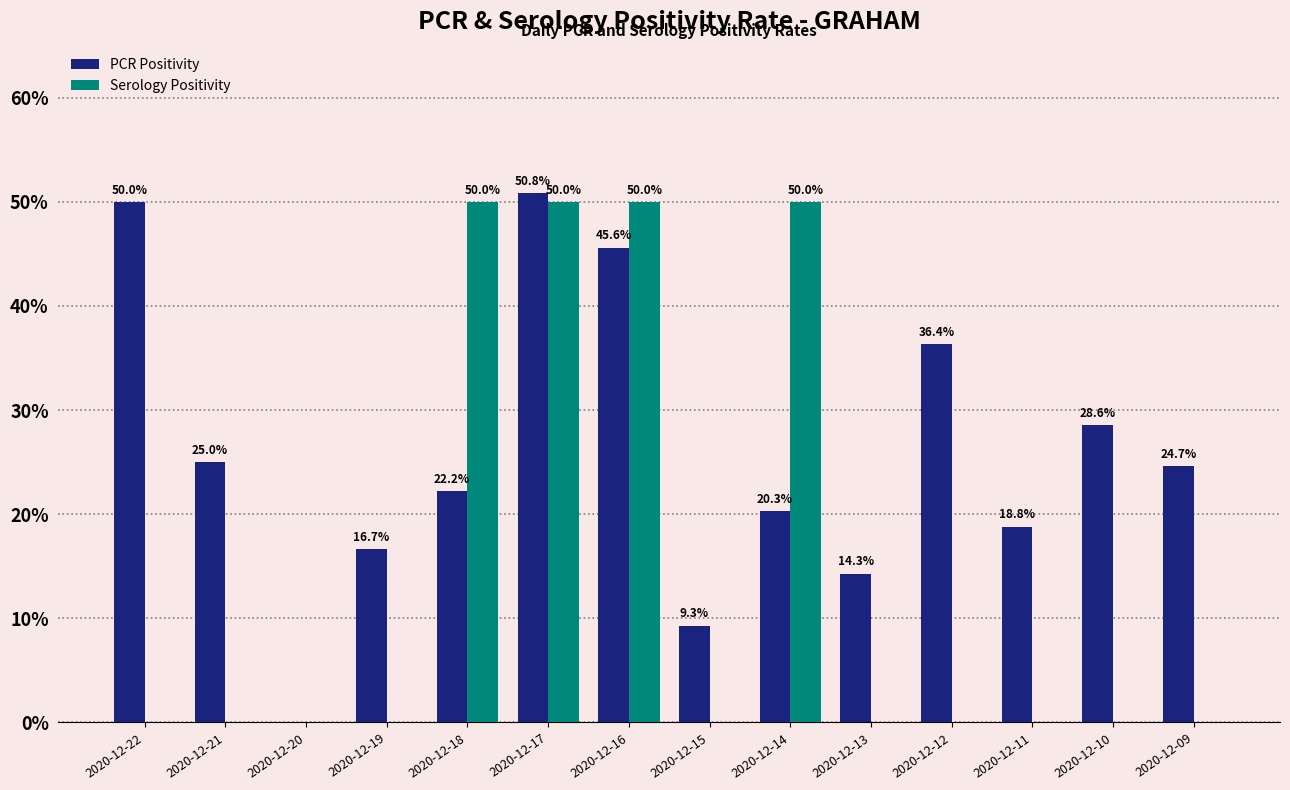

How many positive values does the Serology Positivity series have?

4